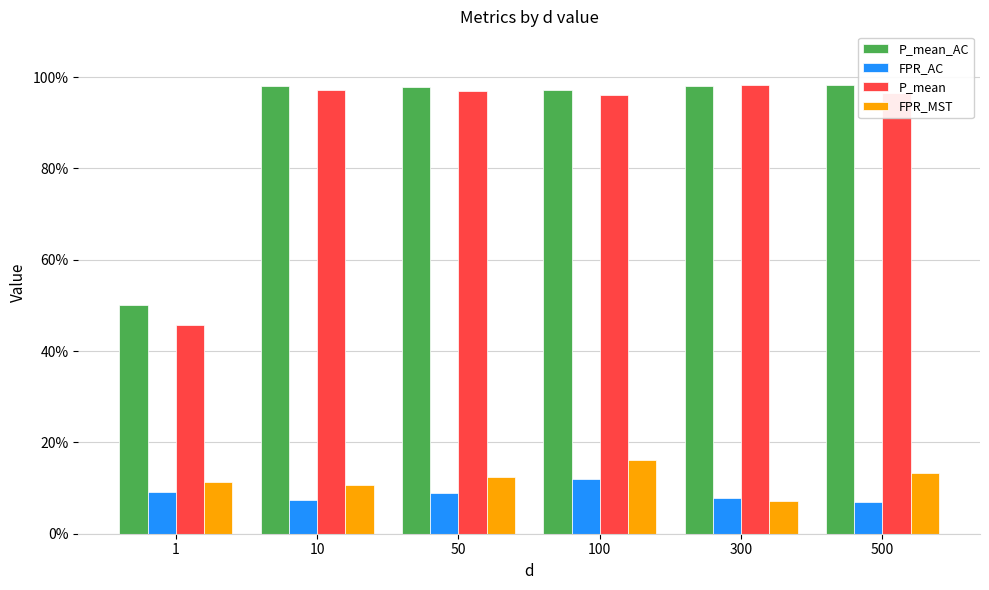

Does the chart contain any negative values?

No